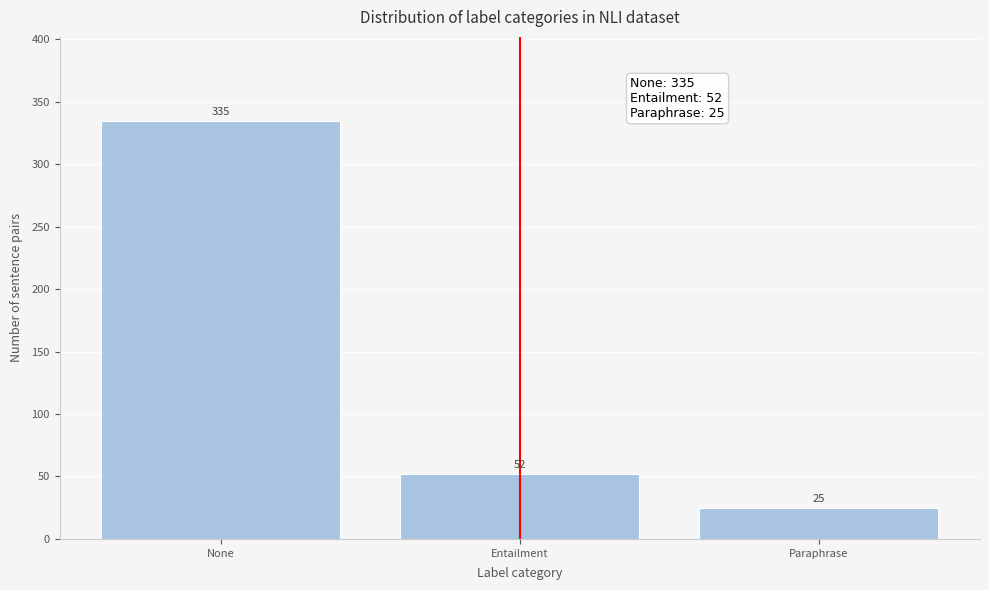

Reading left to right, extract all data points from this chart.

335	52	25